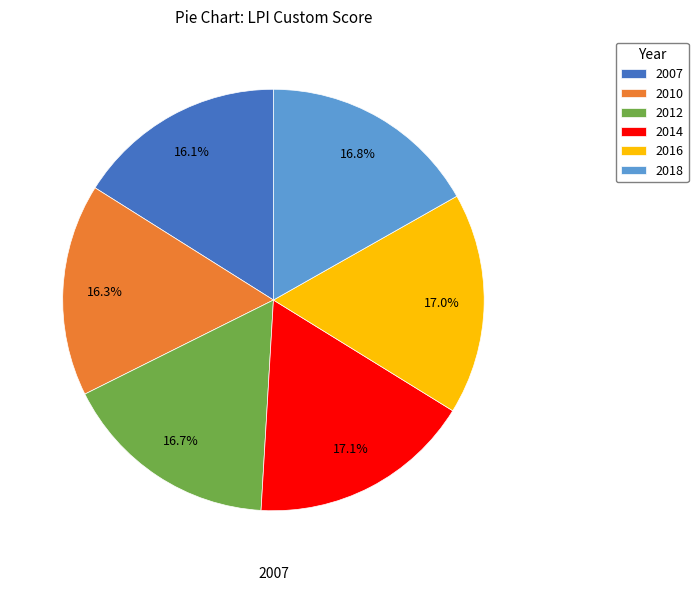

Does any single category account for the majority?

No